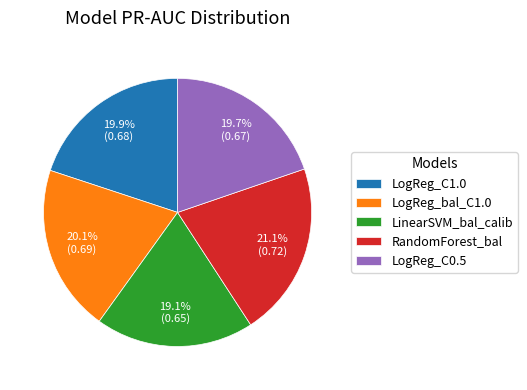

How many slices are in this pie chart?

5